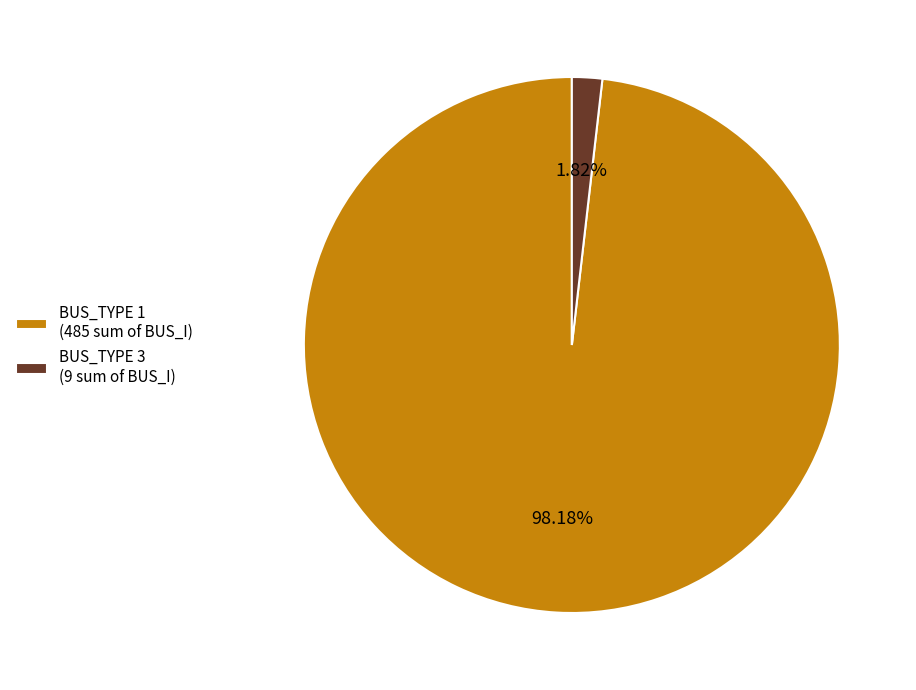

Which has a higher value, BUS_TYPE 1 (485 sum of BUS_I) or BUS_TYPE 3 (9 sum of BUS_I)?

BUS_TYPE 1 (485 sum of BUS_I)